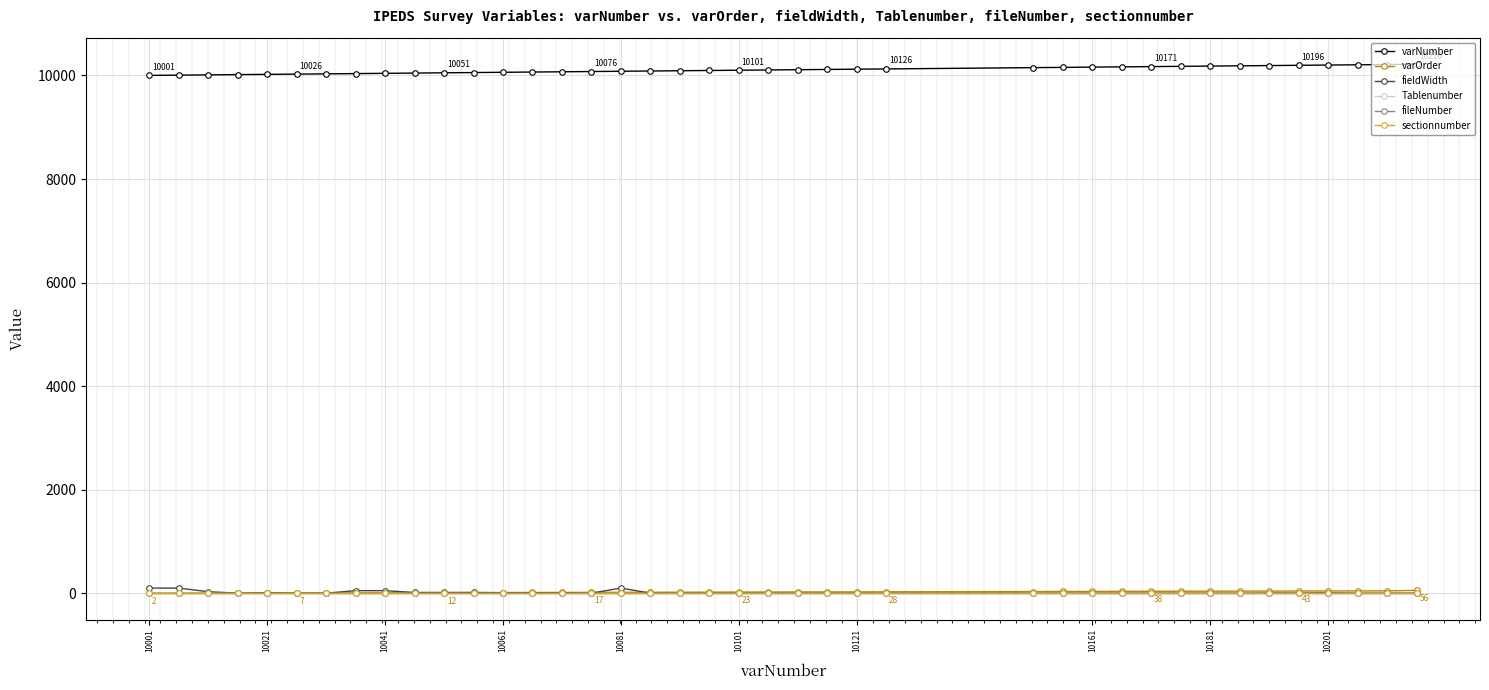

At how many categories does at least one series exceed 8954?

40